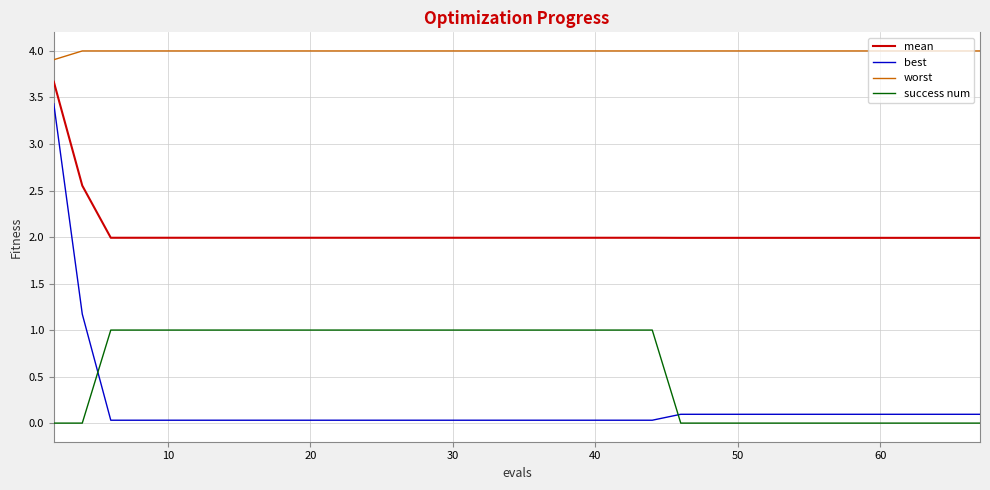

What is the maximum value shown in the chart?

4.0